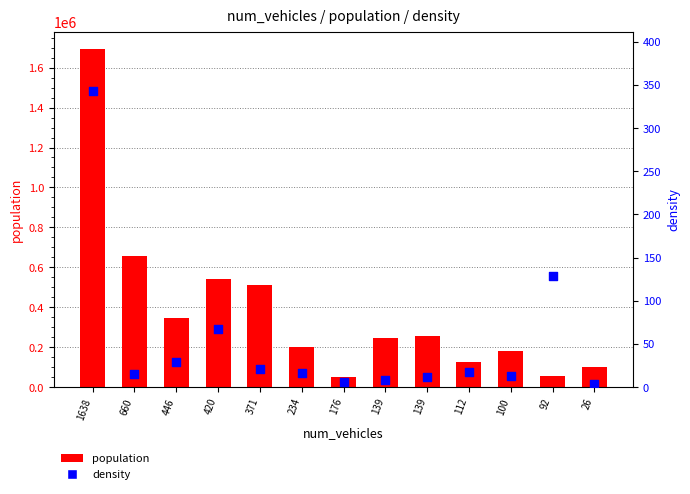

At which category is the sum across all series the highest?

1638